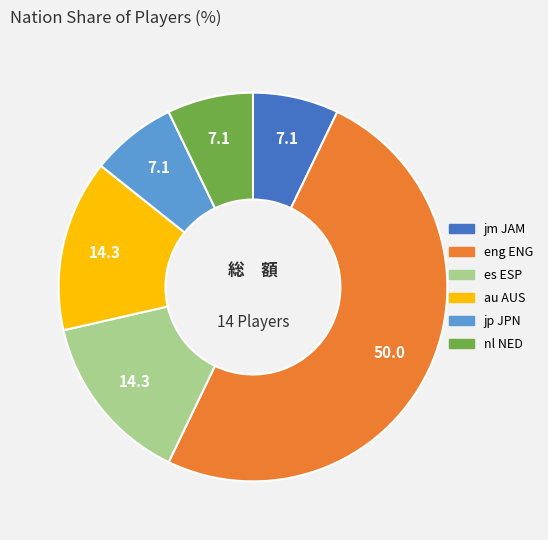

Is jp JPN the majority of the pie?

No